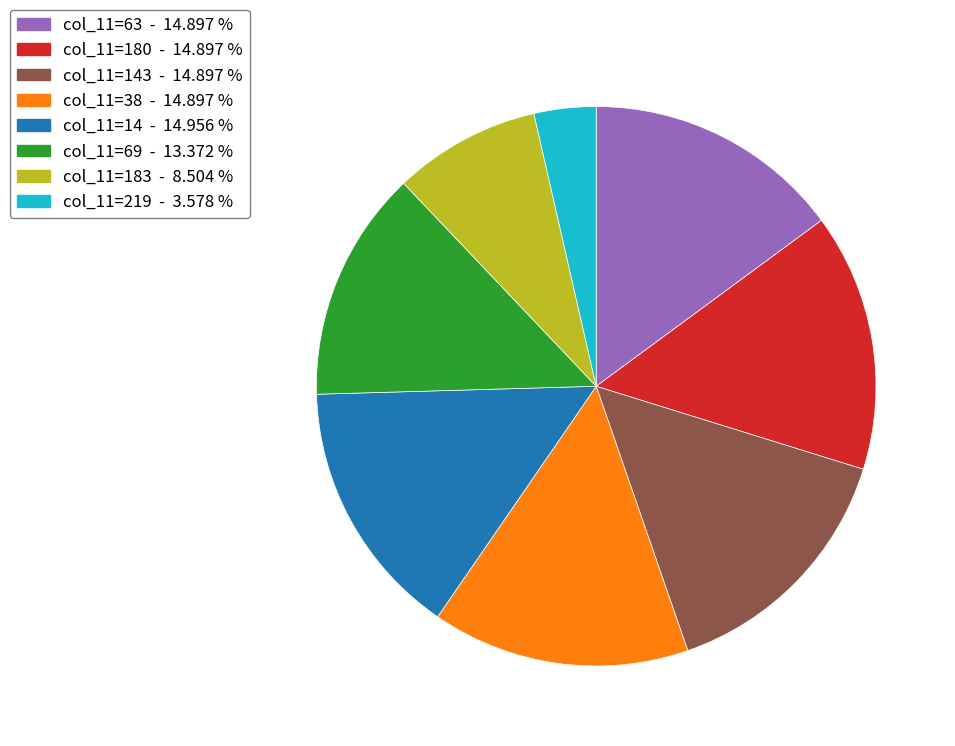

Is there any slice that represents more than half of the pie?

No